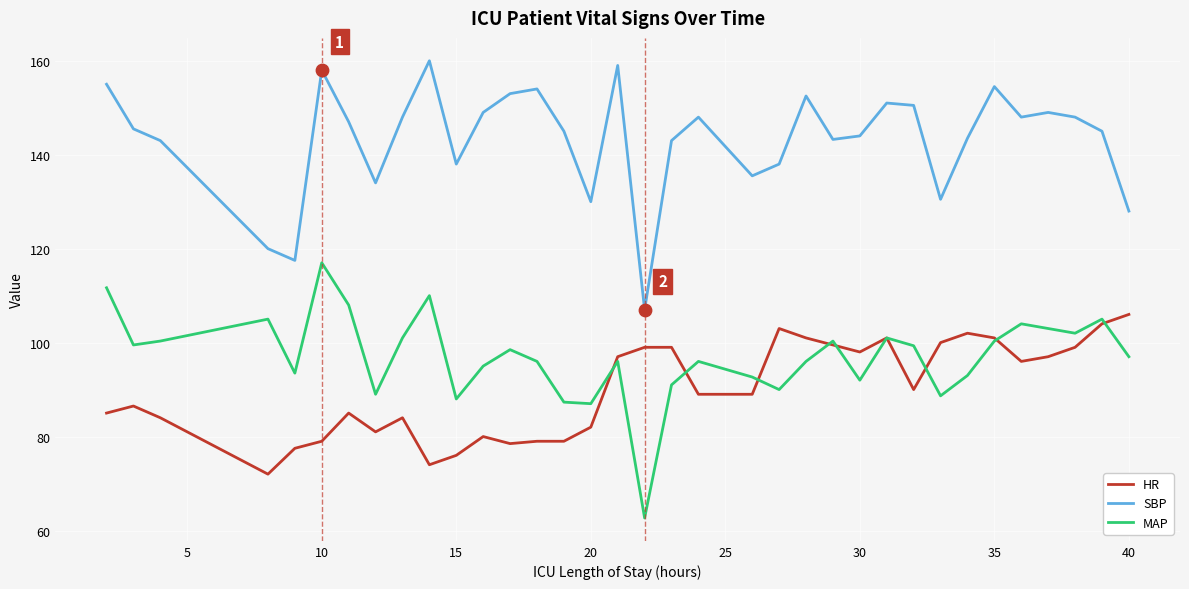

True or false: MAP and SBP cross at least once.

False